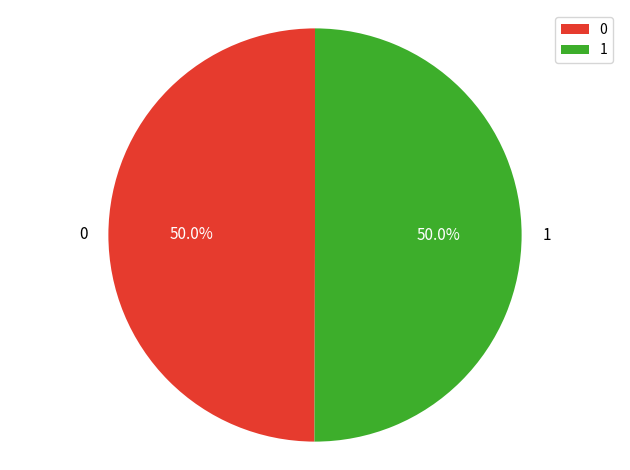

What is the total percentage of 1 and 0?

100.0%